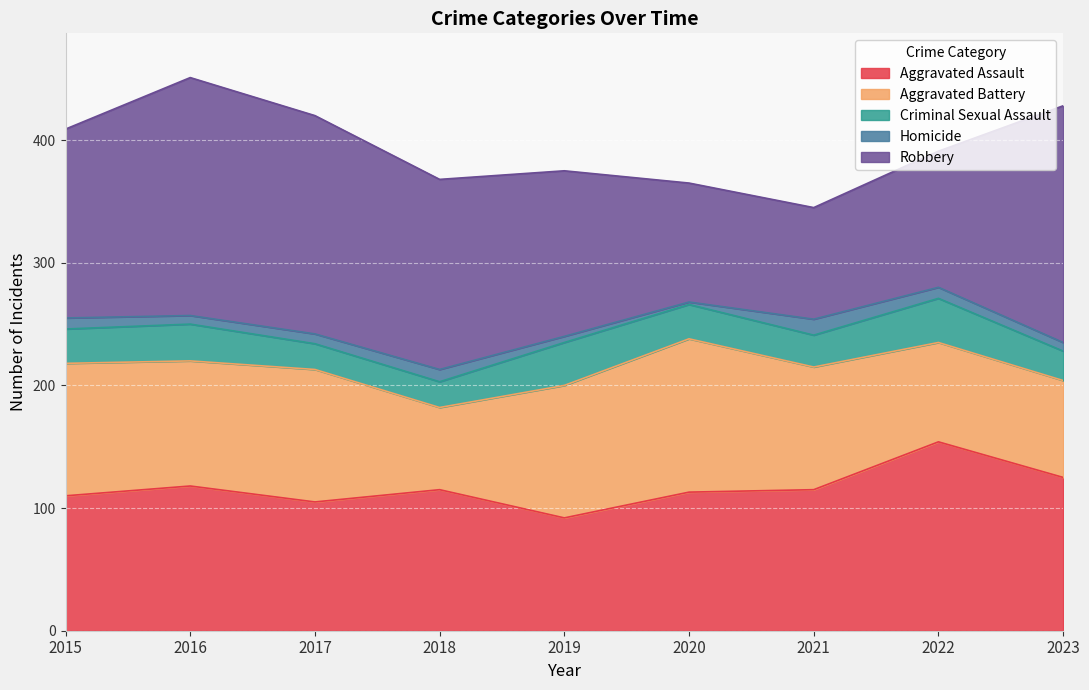

The Aggravated Assault series shows 115 at 2018. True or false?

True